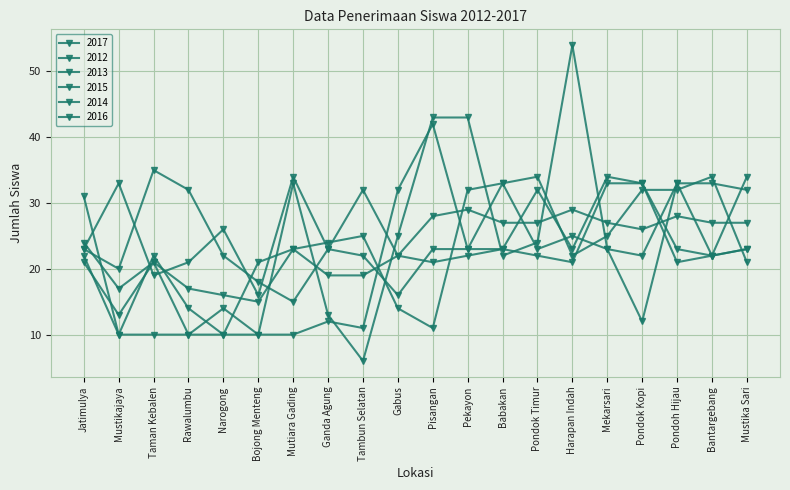

What is the approximate value of 2013 at Mutiara Gading, to the nearest 5?

10